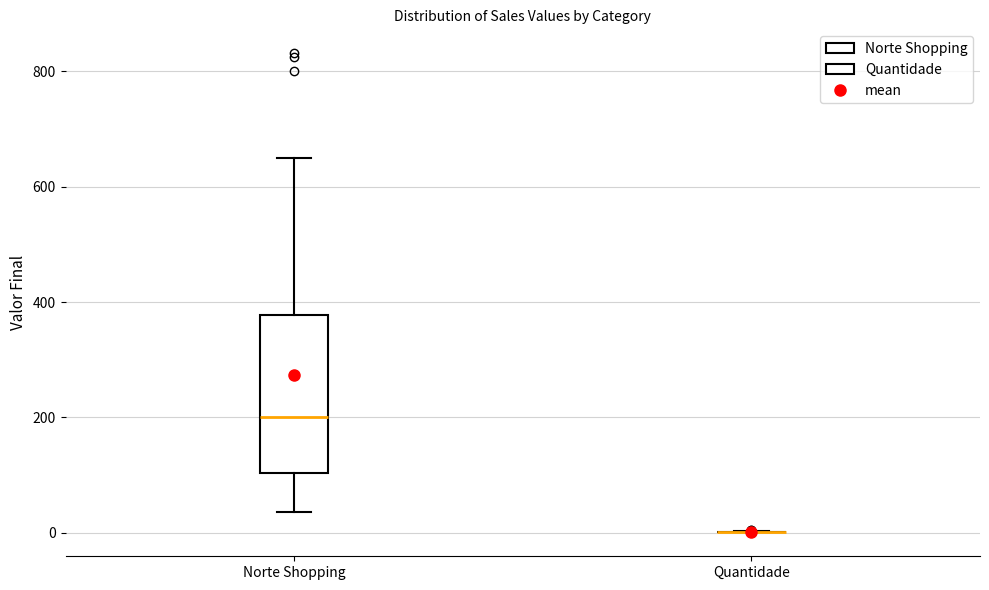

Reading left to right, transcribe this box plot: for each box, give where its median line is, the range the box spans, and where its two whiskers end, as read against the y-axis. The values are not printed on the chart, so give them approximately, as read against the axis.

Norte Shopping: median 200, box 100 to 380, whiskers 40 to 660
Quantidade: box collapsed to a line at 0, whiskers 0 to 0